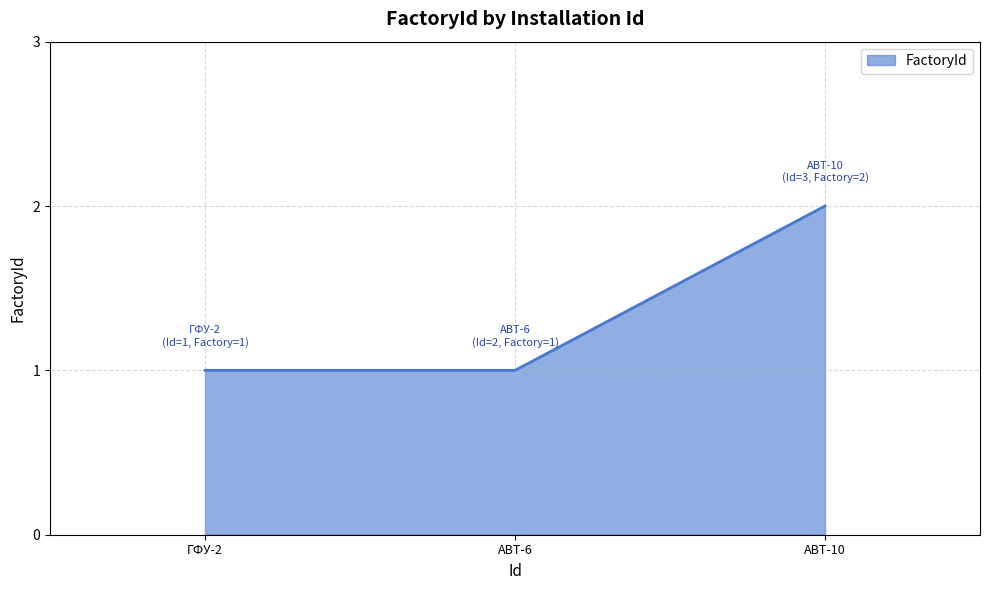

Count the number of data series in this chart.

1